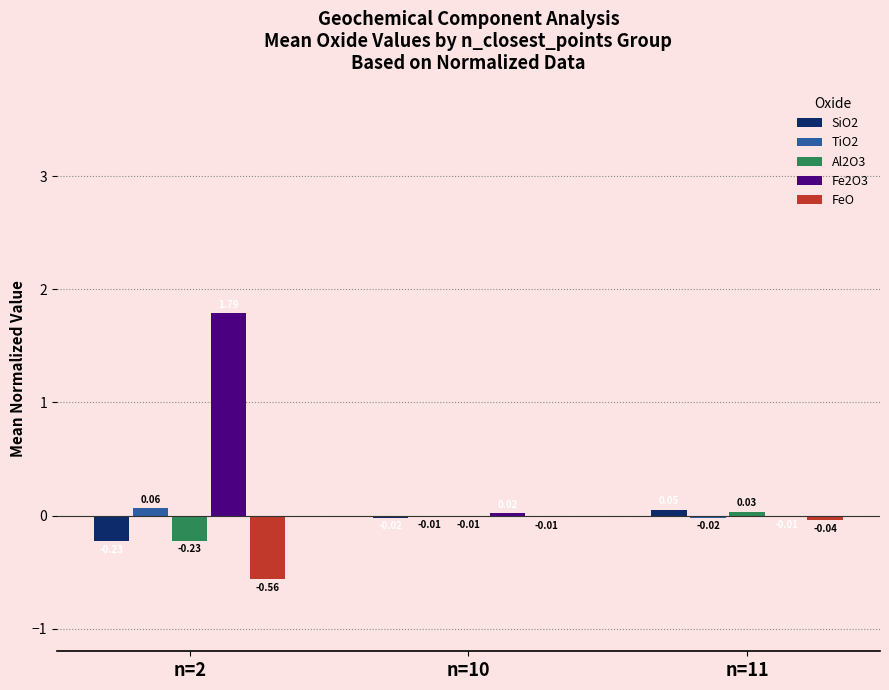

What are all the series names shown in the legend?

SiO2, TiO2, Al2O3, Fe2O3, FeO